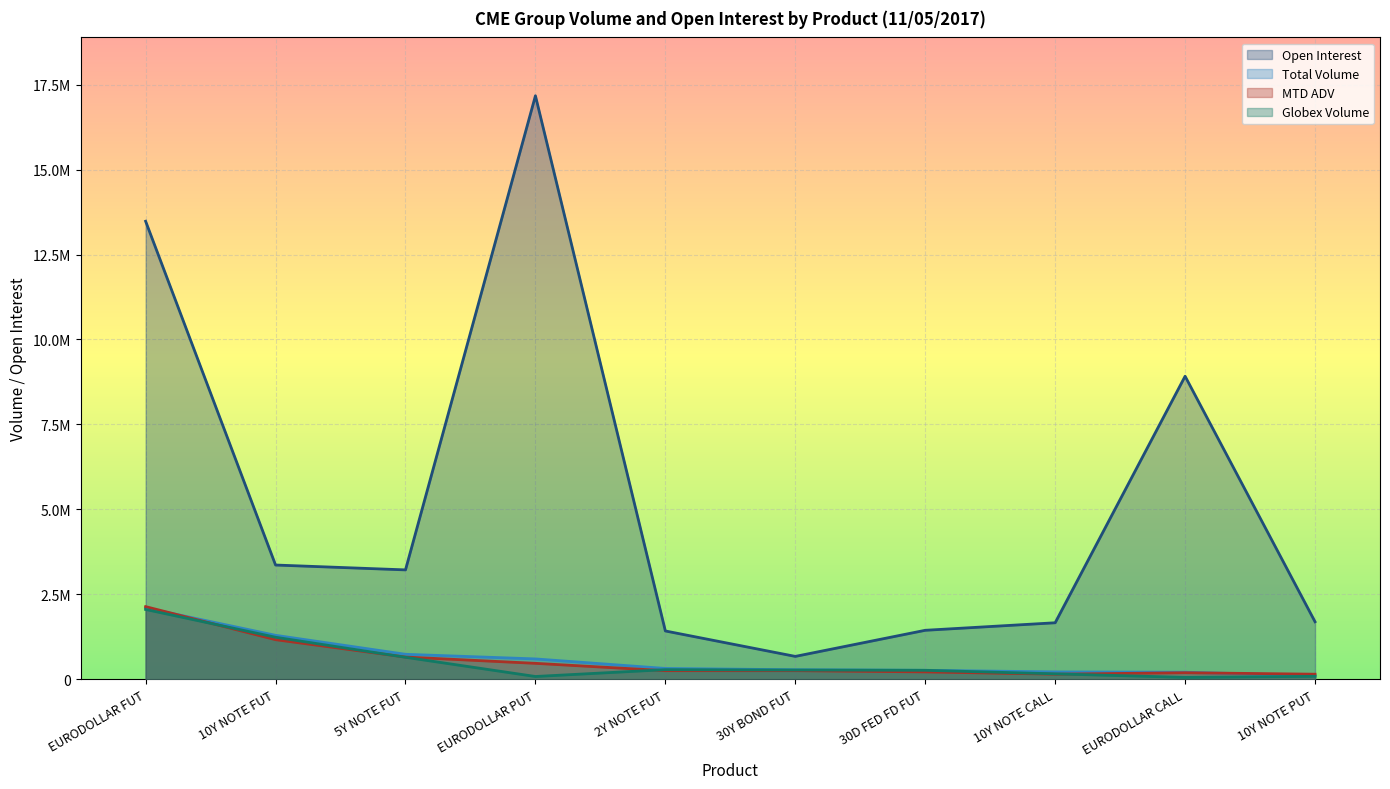

At EURODOLLAR CALL, list the series in order from smallest to largest.

Globex Volume, MTD ADV, Total Volume, Open Interest